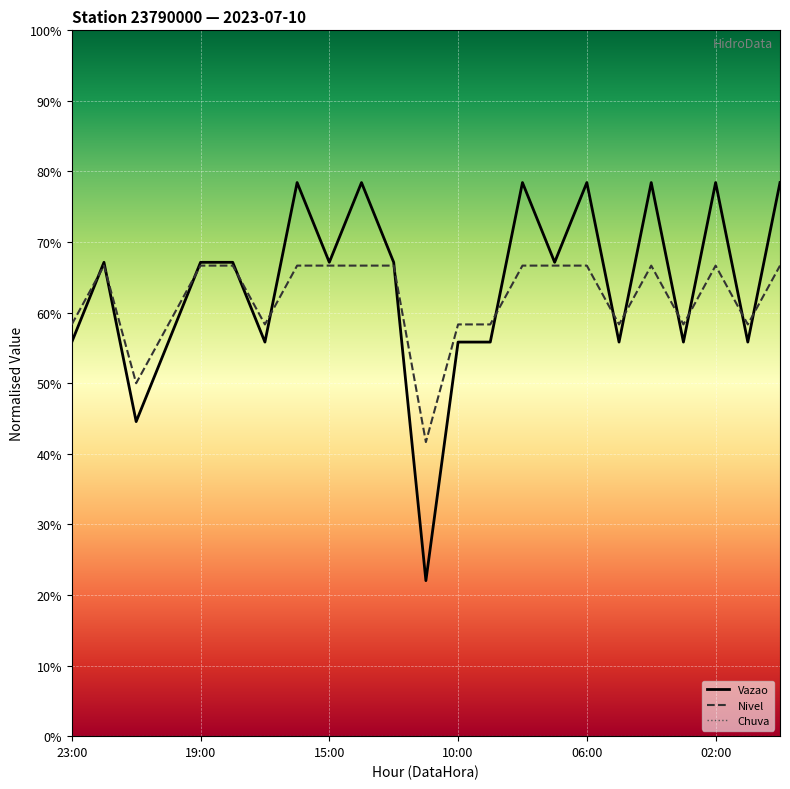

How many Nivel values are between 0 and 1?

23